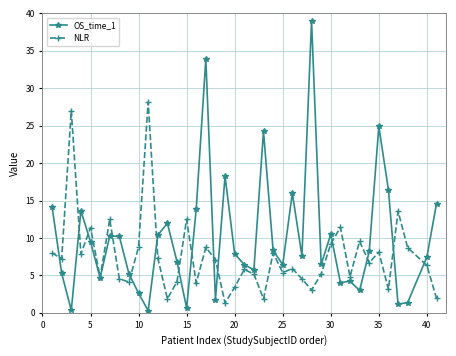

What is the greatest value displayed?

39.0